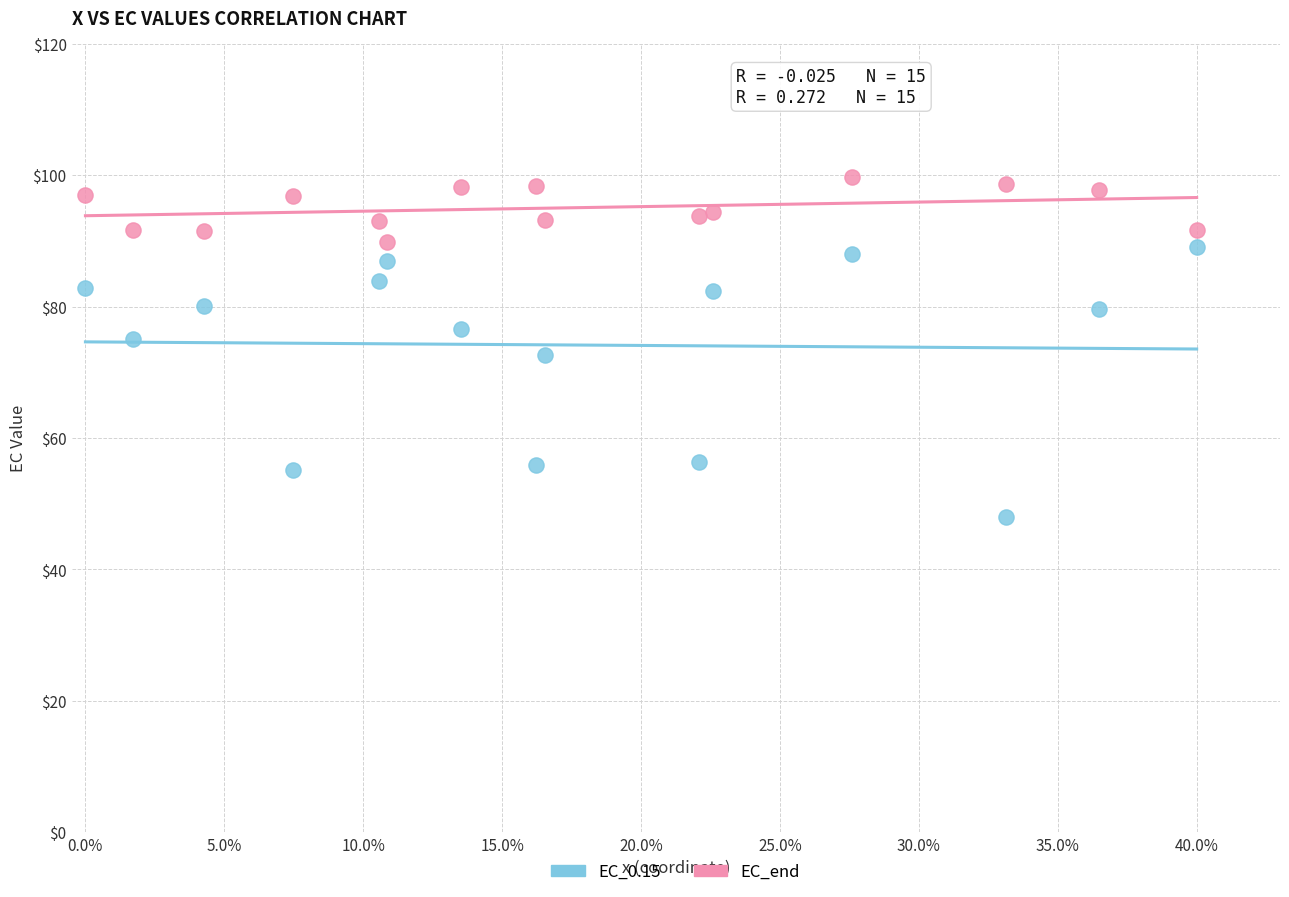

Which series has the widest spread of Y values?

EC_0.15